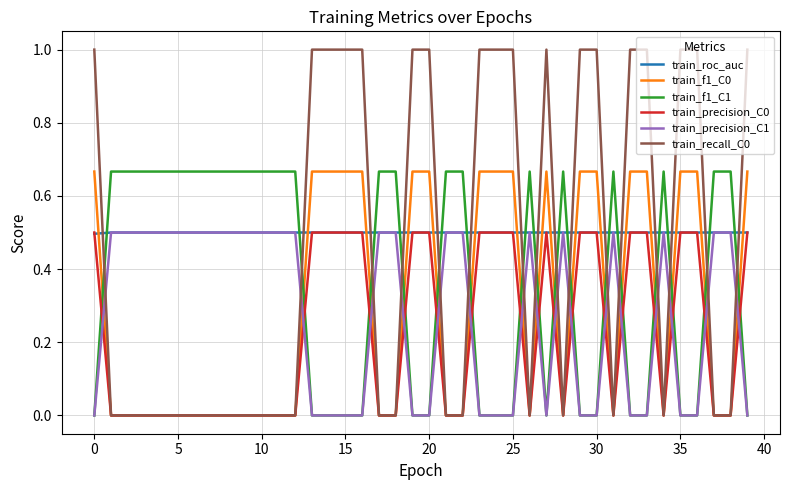

Which series has the widest spread of values?

train_recall_C0